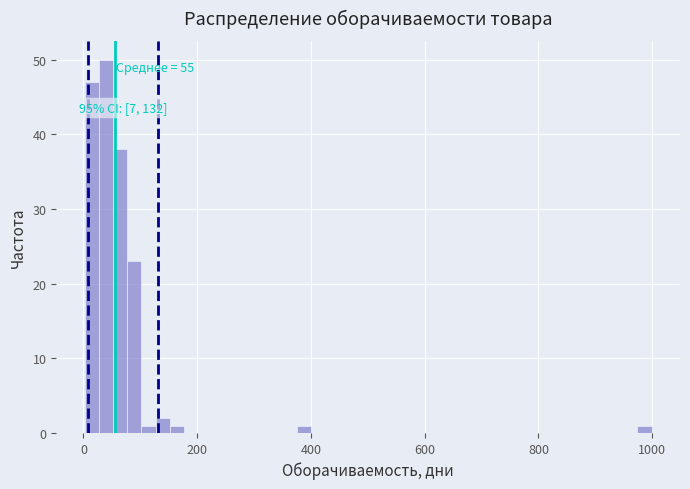

Around what value on the x-axis is the tallest bar? Give the approximate position of its centre, as read against the axis.

40